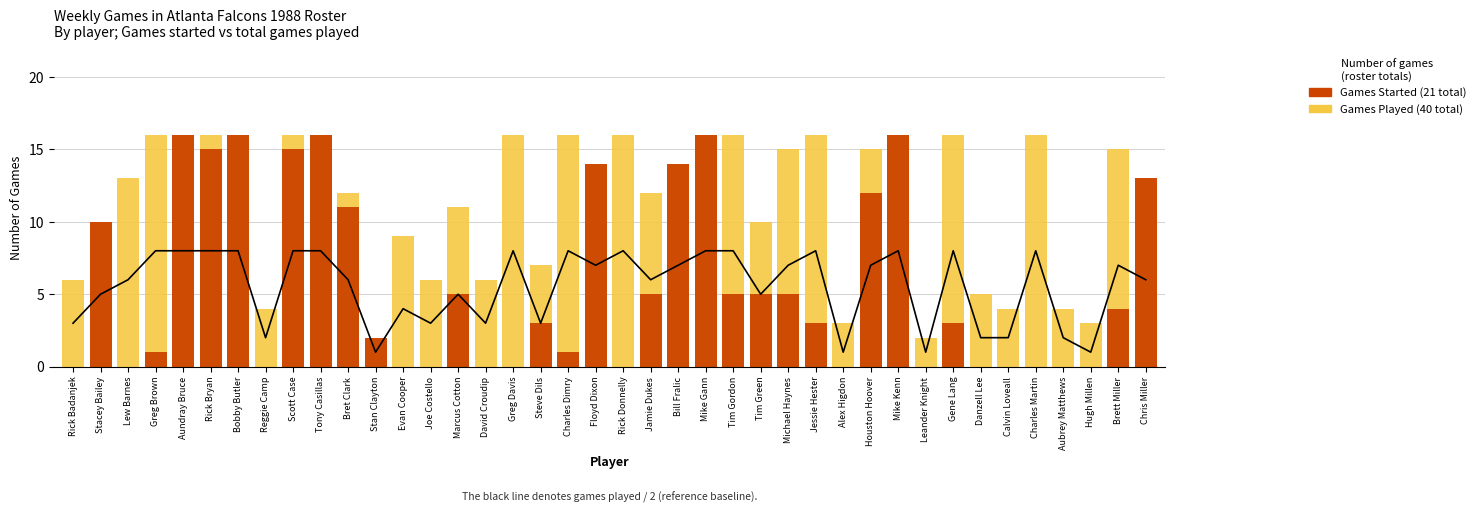

List the labels in order of Games Started (21 total) value, largest first.

Aundray Bruce, Bobby Butler, Tony Casillas, Mike Gann, Mike Kenn, Rick Bryan, Scott Case, Floyd Dixon, Bill Fralic, Chris Miller, Houston Hoover, Bret Clark, Stacey Bailey, Marcus Cotton, Jamie Dukes, Tim Gordon, Tim Green, Michael Haynes, Brett Miller, Steve Dils, Jessie Hester, Gene Lang, Stan Clayton, Greg Brown, Charles Dimry, Rick Badanjek, Lew Barnes, Reggie Camp, Evan Cooper, Joe Costello, David Croudip, Greg Davis, Rick Donnelly, Alex Higdon, Leander Knight, Danzell Lee, Calvin Loveall, Charles Martin, Aubrey Matthews, Hugh Millen